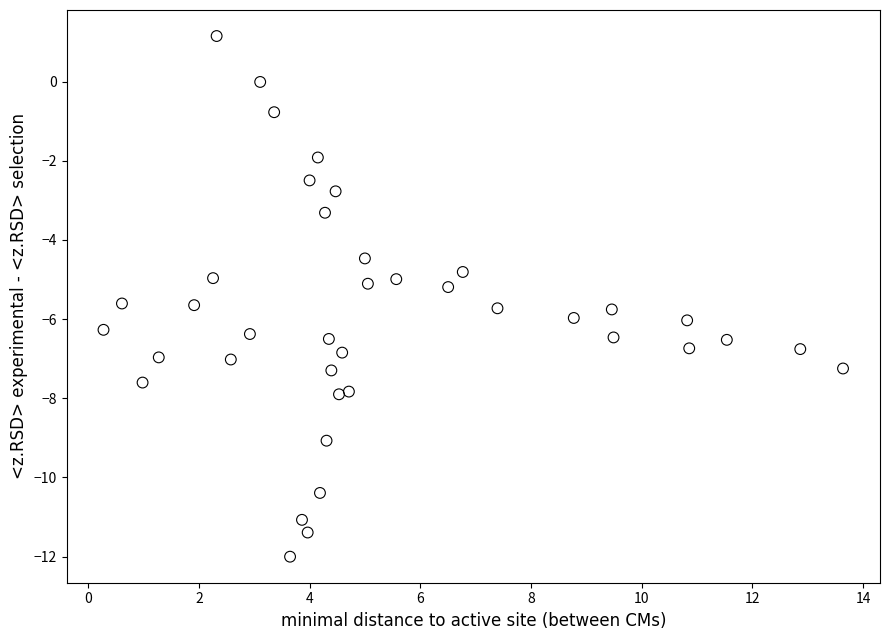

What is the range of Y values (max minus min)?

13.2